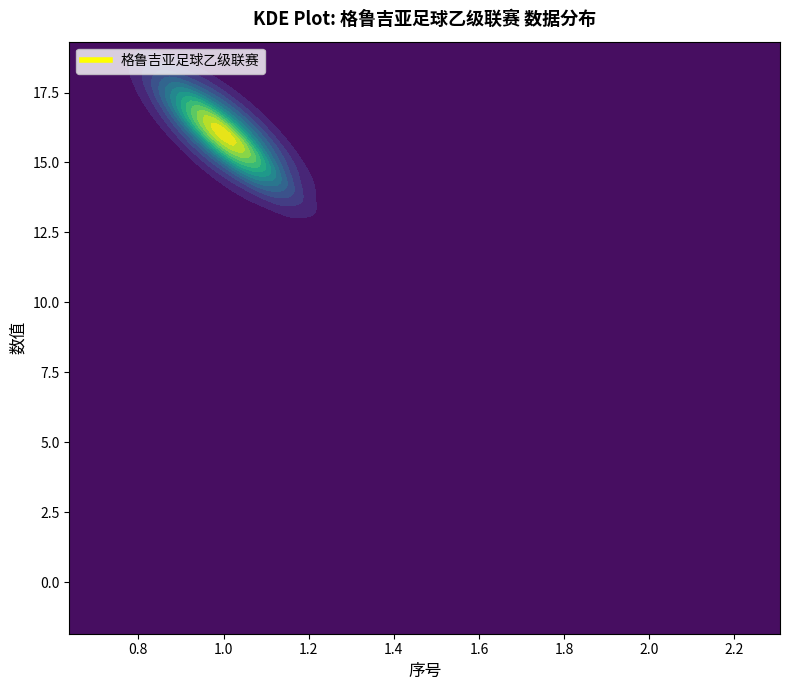

What is the minimum value shown in the chart?

1